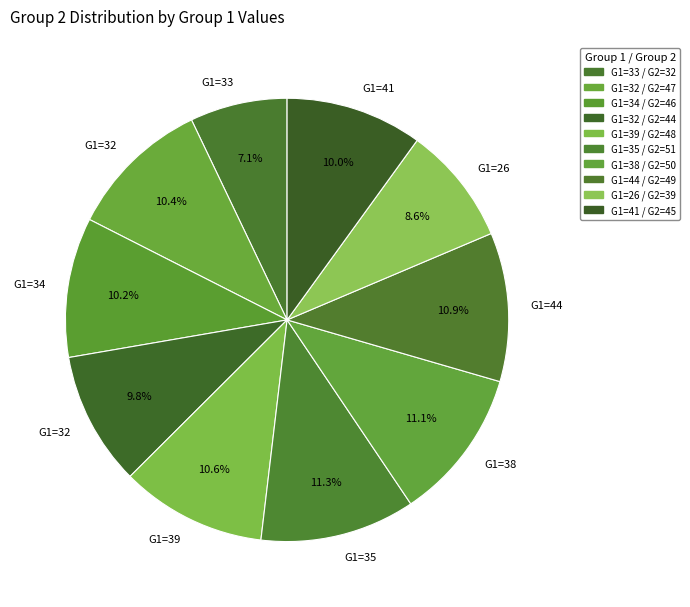

How many segments does this pie chart have?

10